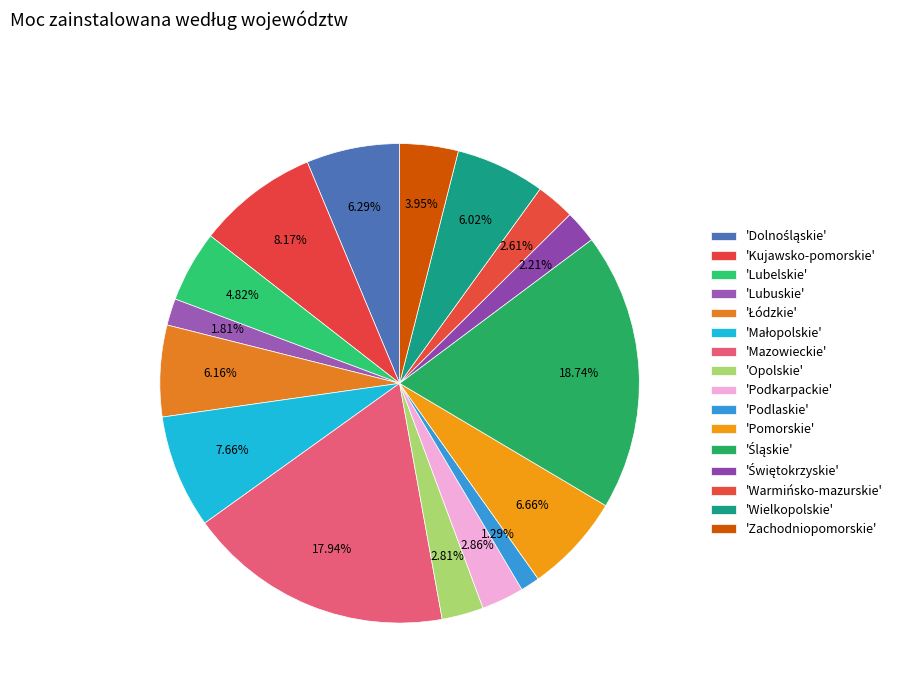

Rank the categories by value from lowest to highest.

Podlaskie, Lubuskie, Świętokrzyskie, Warmińsko-mazurskie, Opolskie, Podkarpackie, Zachodniopomorskie, Lubelskie, Wielkopolskie, Łódzkie, Dolnośląskie, Pomorskie, Małopolskie, Kujawsko-pomorskie, Mazowieckie, Śląskie